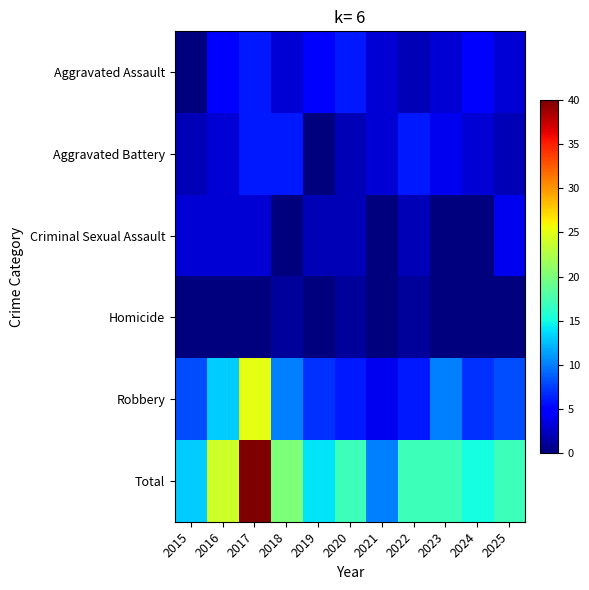

At which category is the sum across all series the highest?

2017